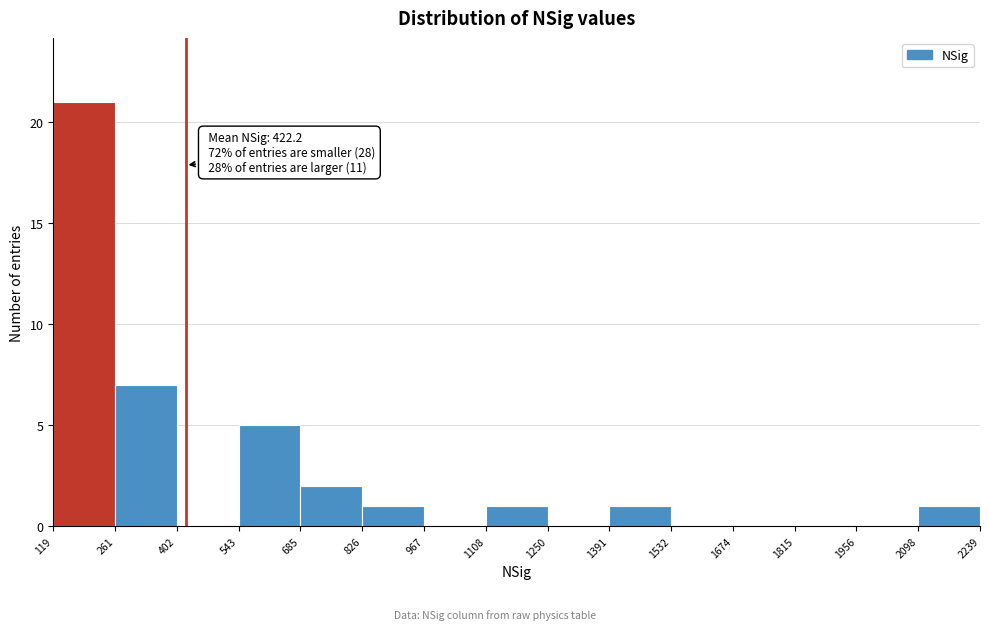

Which range on the x-axis has the tallest bar?

119 to 261